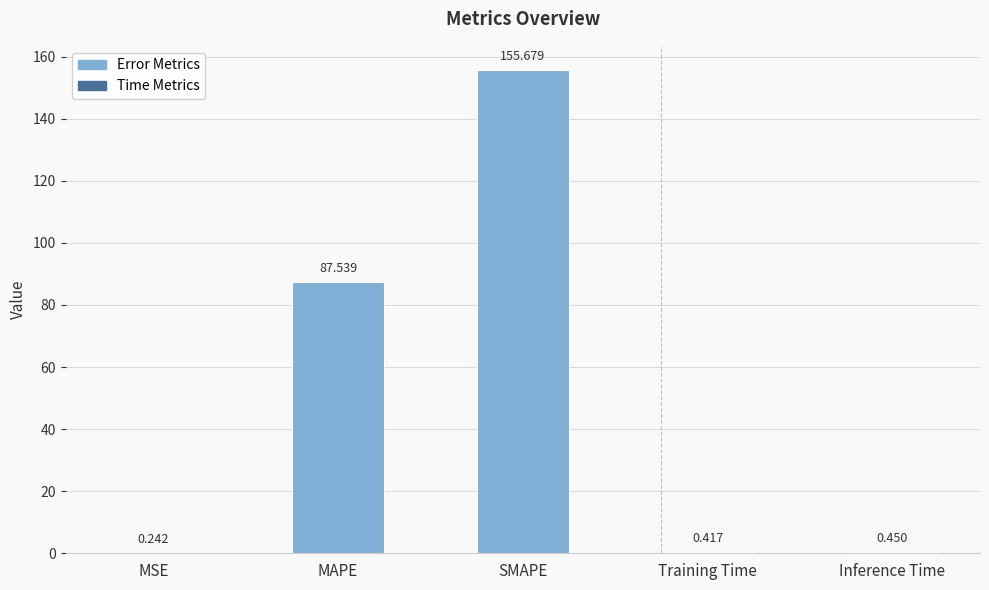

How many data points does each series have?

5